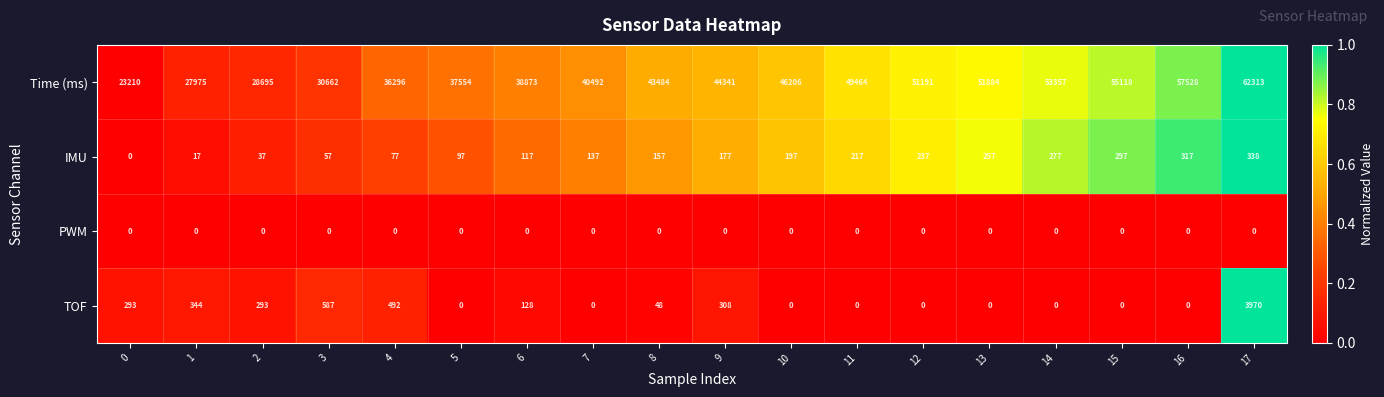

Which series has the largest total across all categories?

Time (ms)